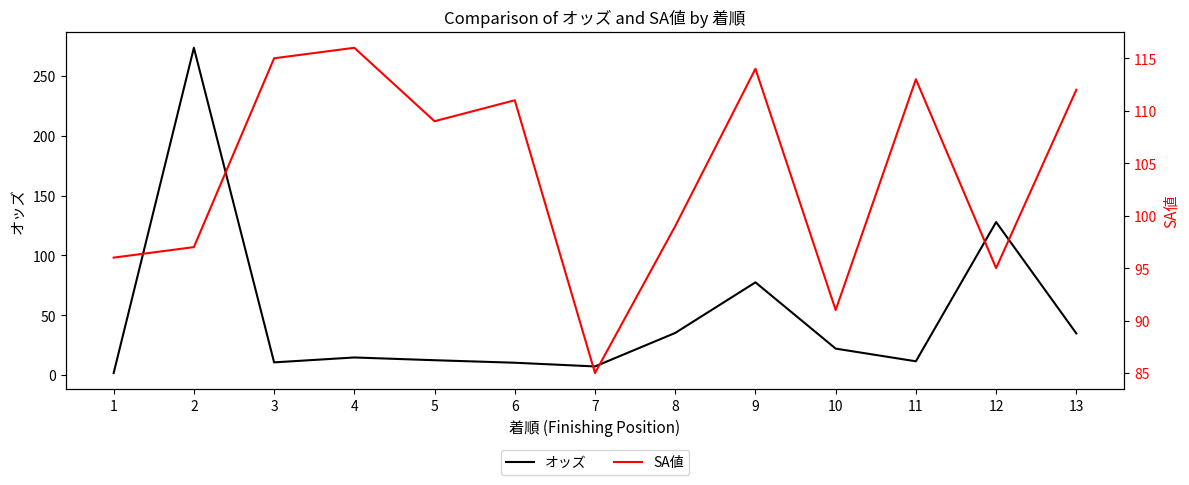

What is the value of the SA値 point at the 1st from the left?

96.0